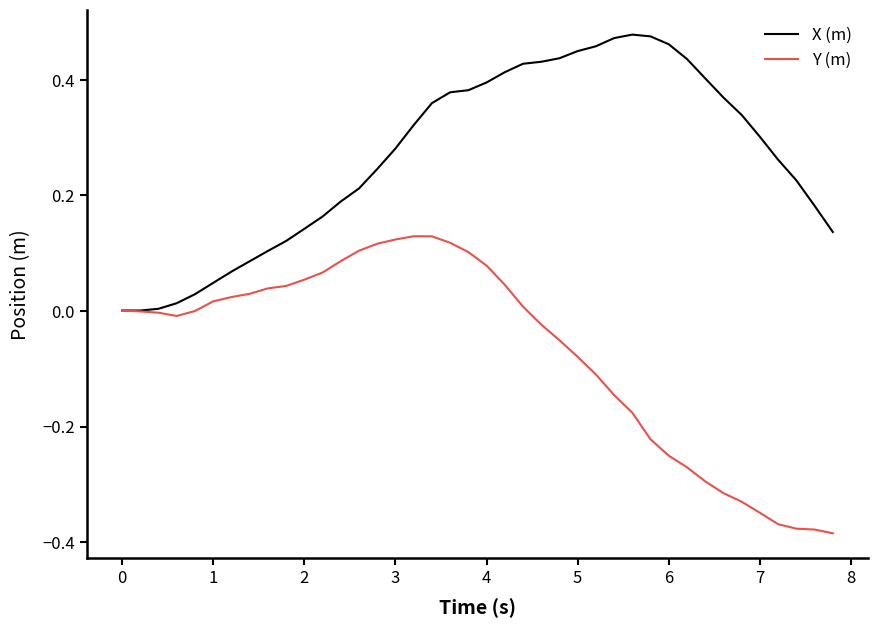

Rank the series by their average value, from lowest to highest.

Y (m), X (m)